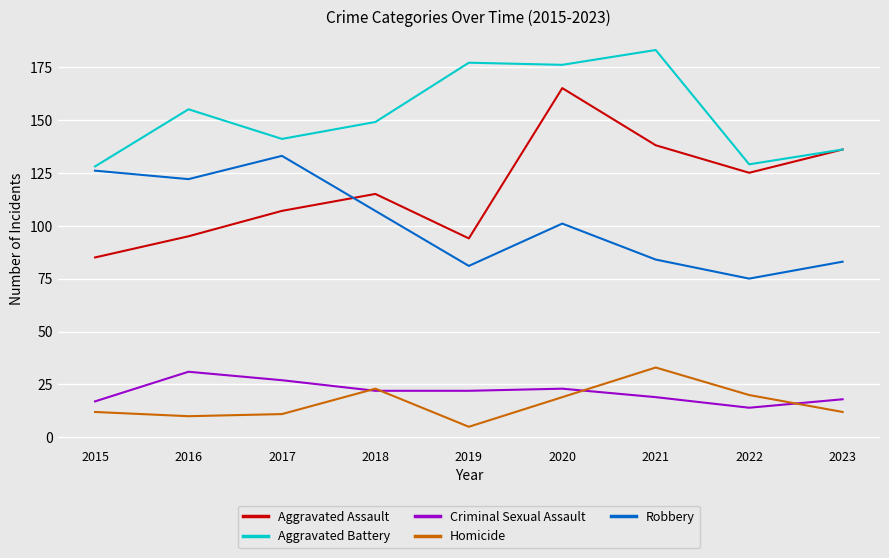

At which label does Aggravated Battery first exceed 149?

2016